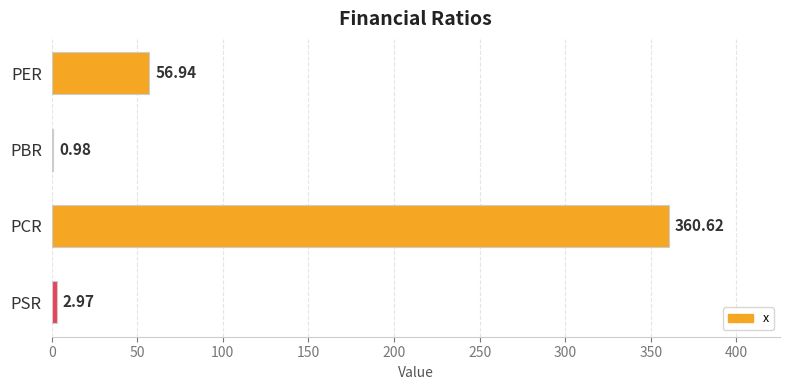

Which category has the highest value across all series?

PCR